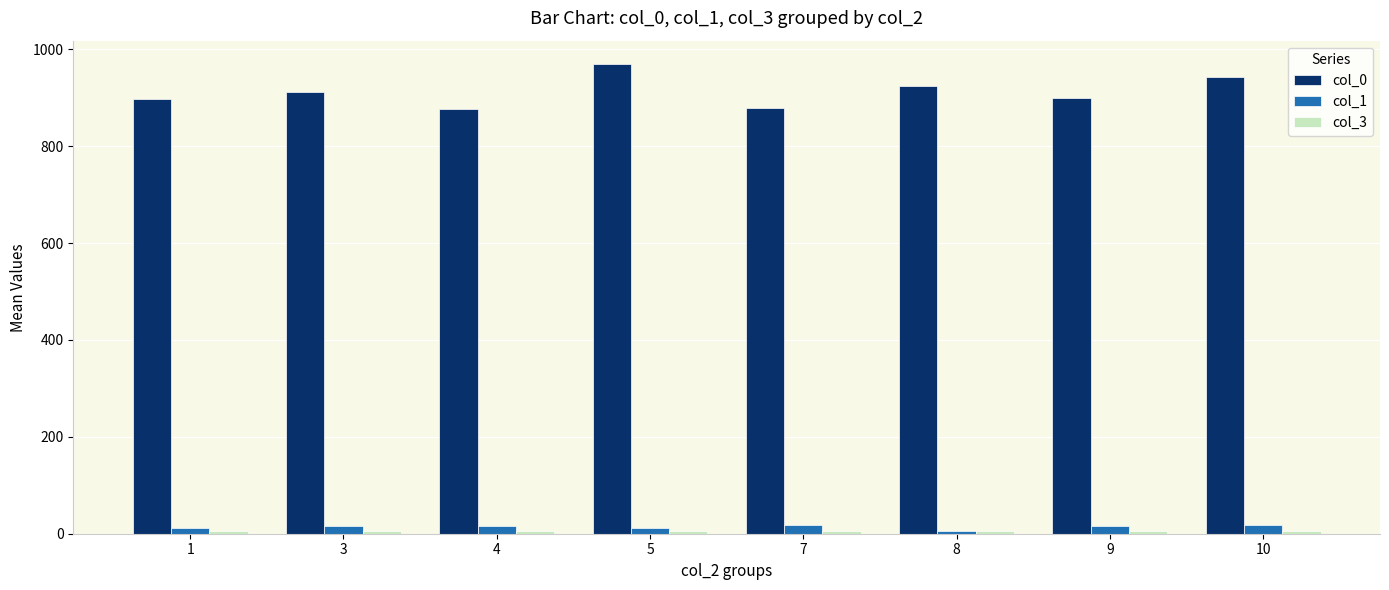

What is the difference between the maximum and second lowest values in the col_0 series?

90.5